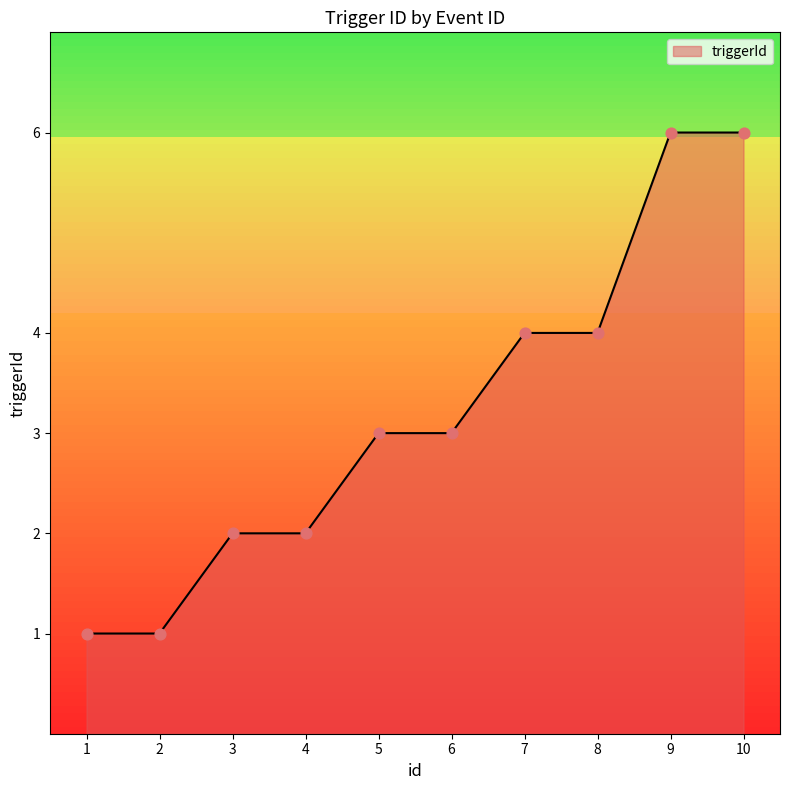

Approximately how many times larger is the value at 4 compared to 7?

0.5